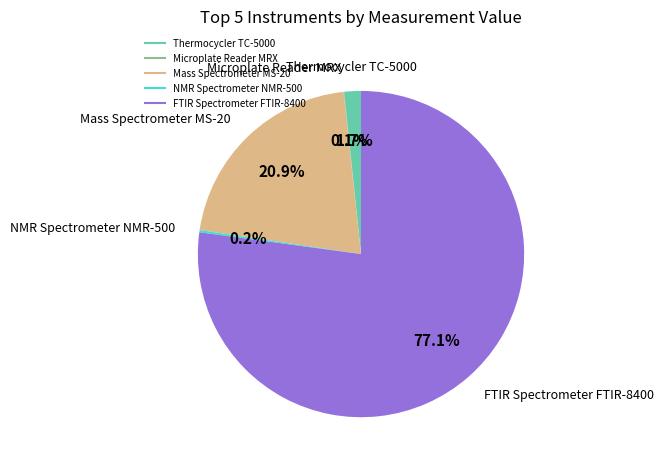

Is the sum of FTIR Spectrometer FTIR-8400 and Mass Spectrometer MS-20 greater than half?

Yes